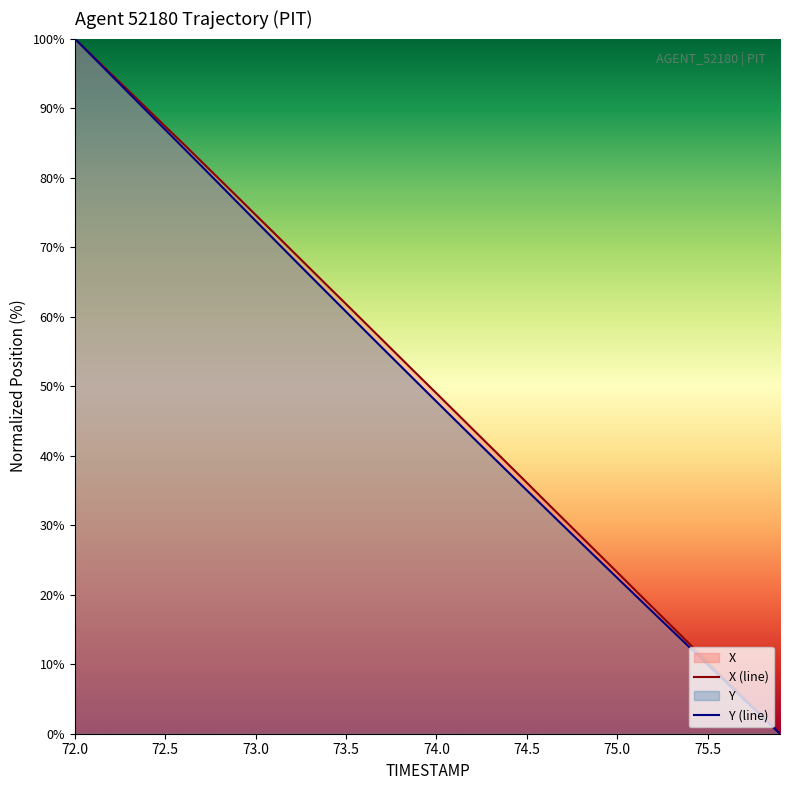

Which series changed the most between 72.5 and 75.0?

Y (line)